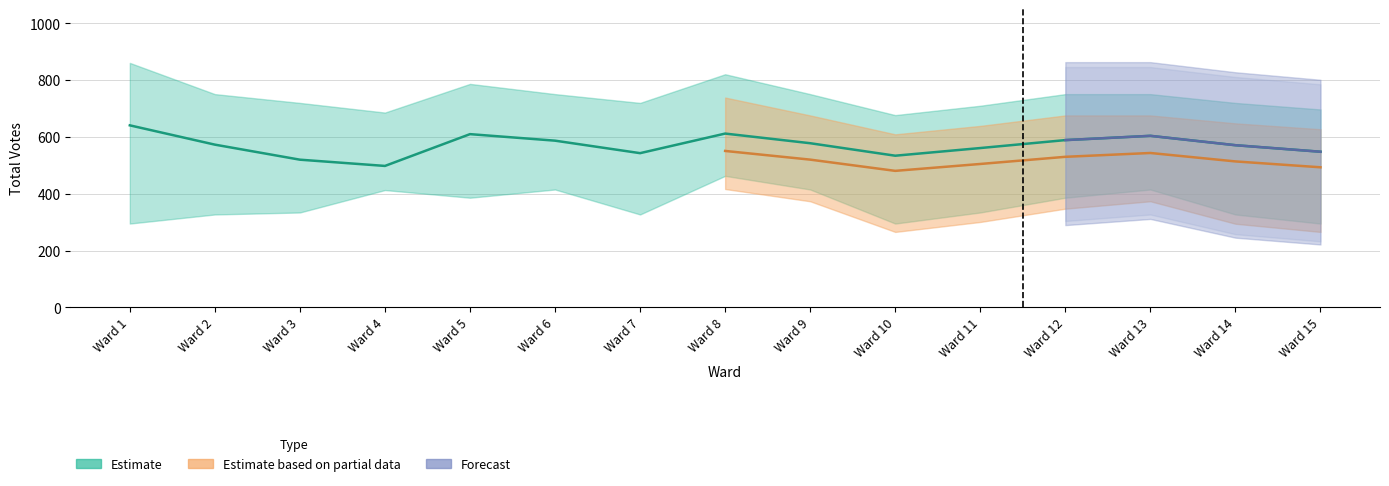

In total_upper, how many points are higher than both neighbors (excluding endpoints)?

2